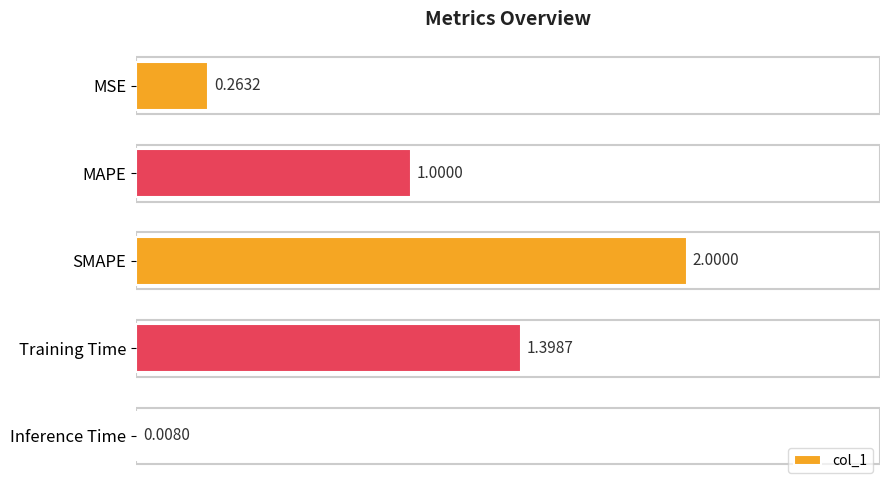

Which has a higher value, MSE or Training Time?

Training Time